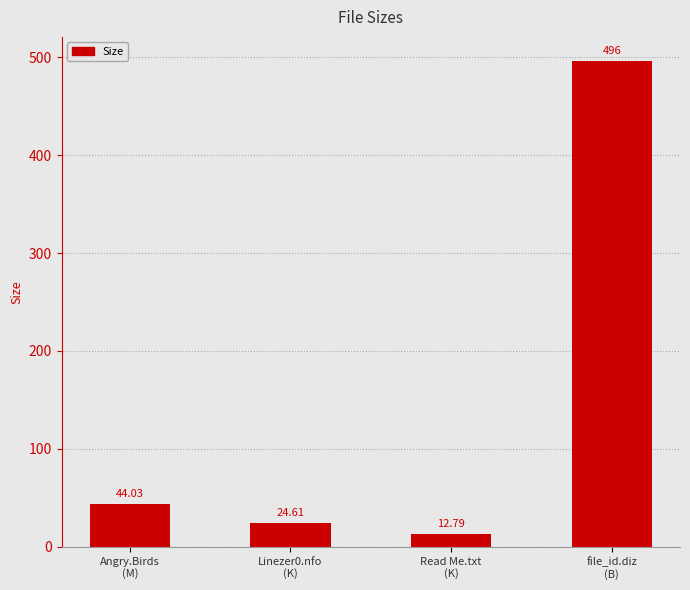

Approximately how many times larger is the value at file_id.diz
(B) compared to Linezer0.nfo
(K)?

20.2